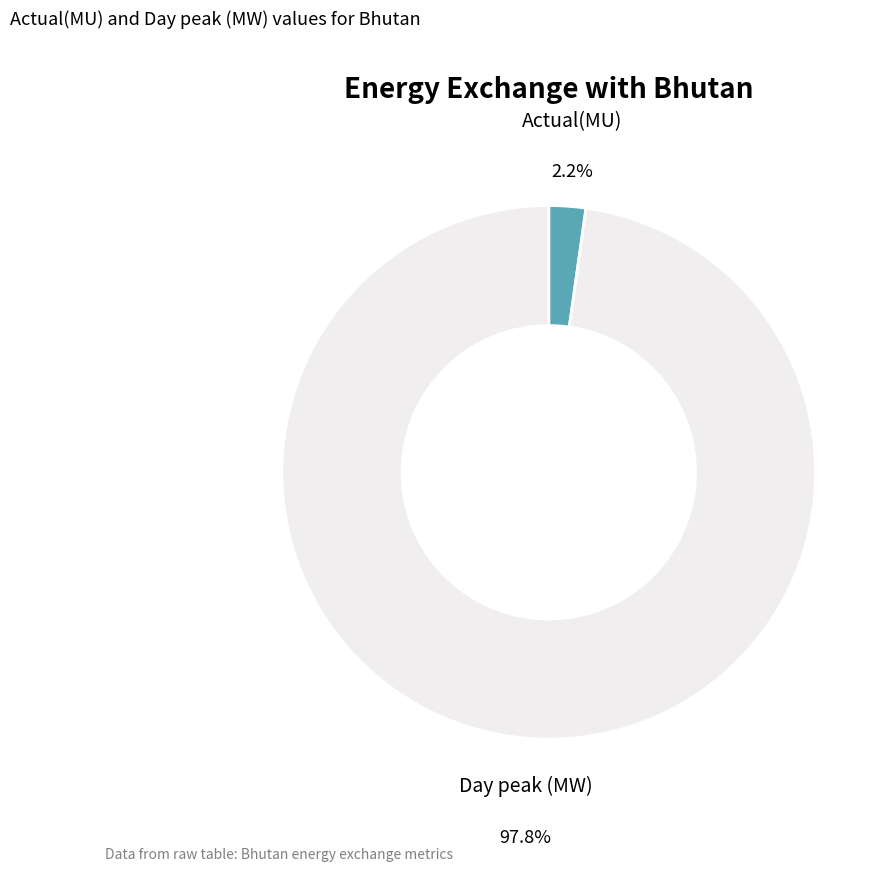

Is there a majority slice in this chart?

Yes